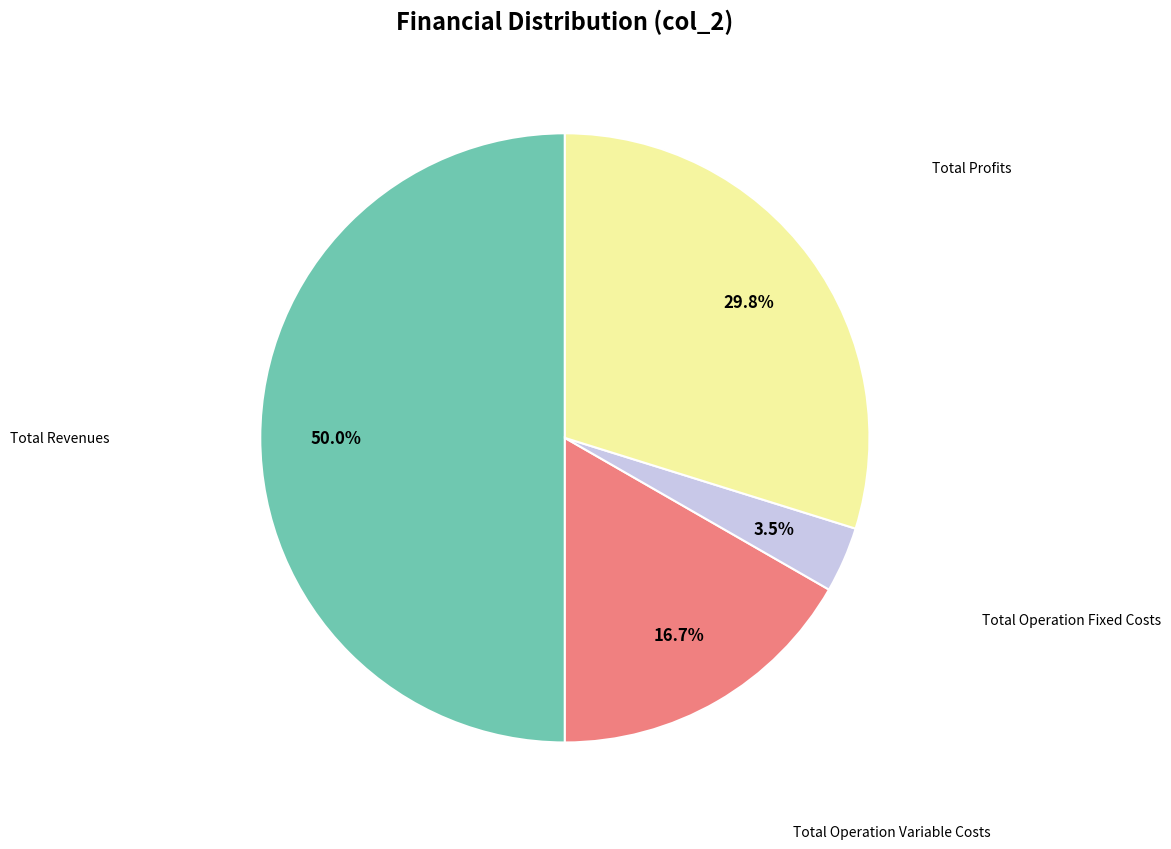

How many segments does this pie chart have?

4